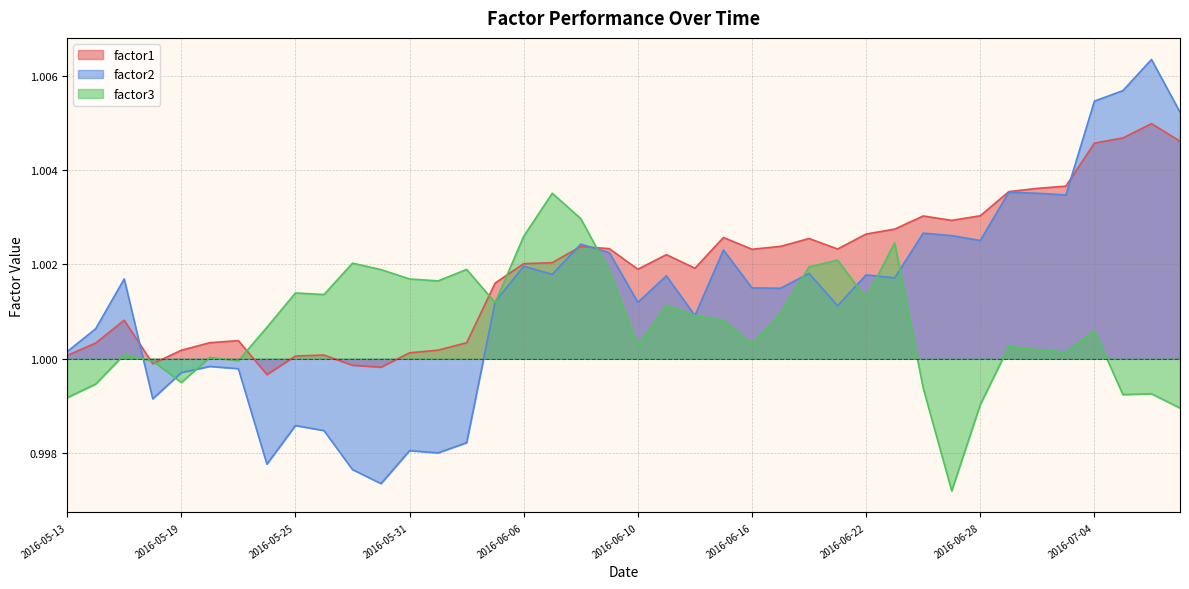

At which label does factor2 reach its peak?

2016-07-06